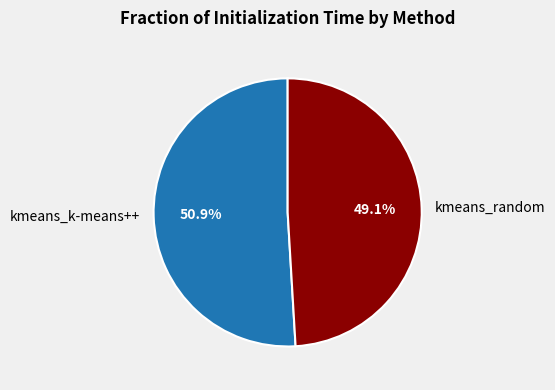

Is it true that kmeans_random is 49% of the pie?

True